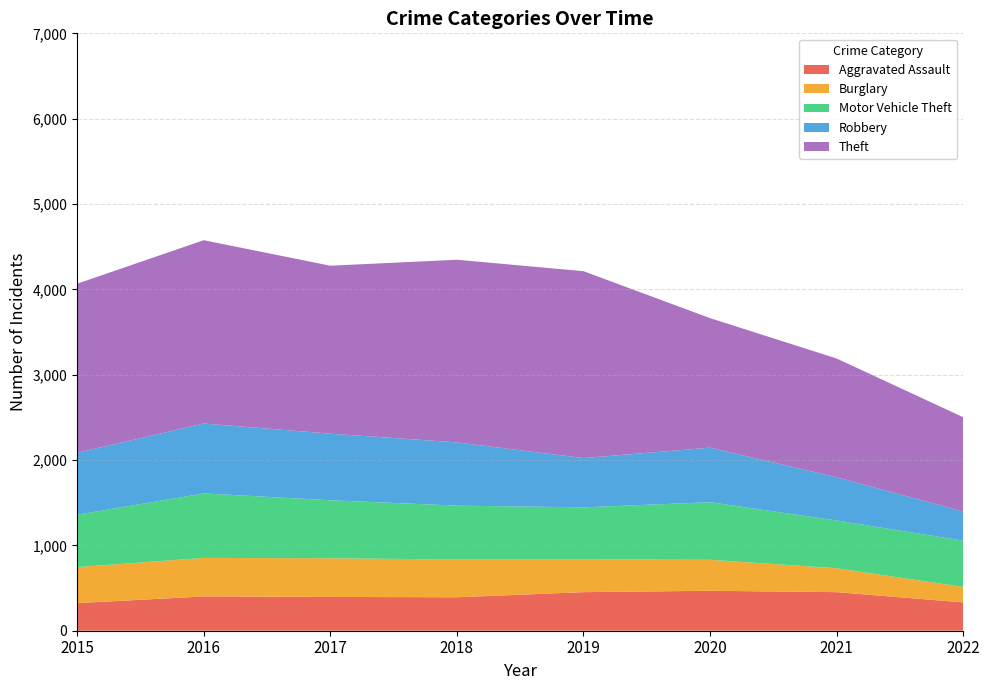

Reading left to right, list all the values displayed in this chart.

Aggravated Assault: 2015=323	2016=402	2017=396	2018=392	2019=452	2020=468	2021=452	2022=332
Burglary: 2015=422	2016=451	2017=453	2018=443	2019=383	2020=363	2021=280	2022=181
Motor Vehicle Theft: 2015=614	2016=756	2017=680	2018=631	2019=611	2020=675	2021=560	2022=542
Robbery: 2015=726	2016=819	2017=780	2018=741	2019=577	2020=639	2021=506	2022=342
Theft: 2015=1981	2016=2148	2017=1968	2018=2140	2019=2190	2020=1518	2021=1392	2022=1105